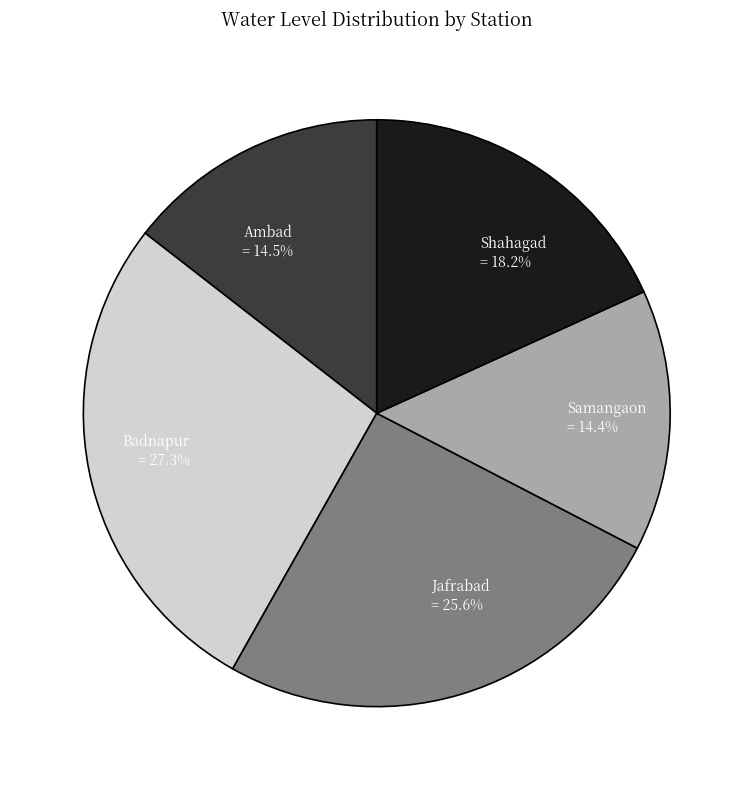

To the nearest percent, what percentage of the pie is Jafrabad?

26%